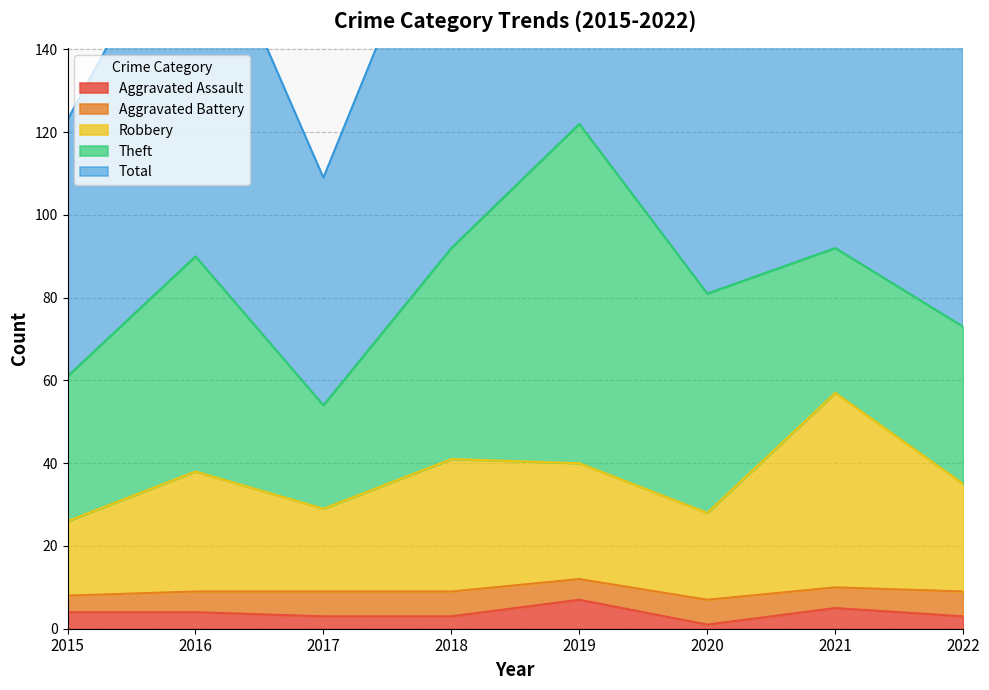

Where is the first local minimum for Aggravated Assault?

2020